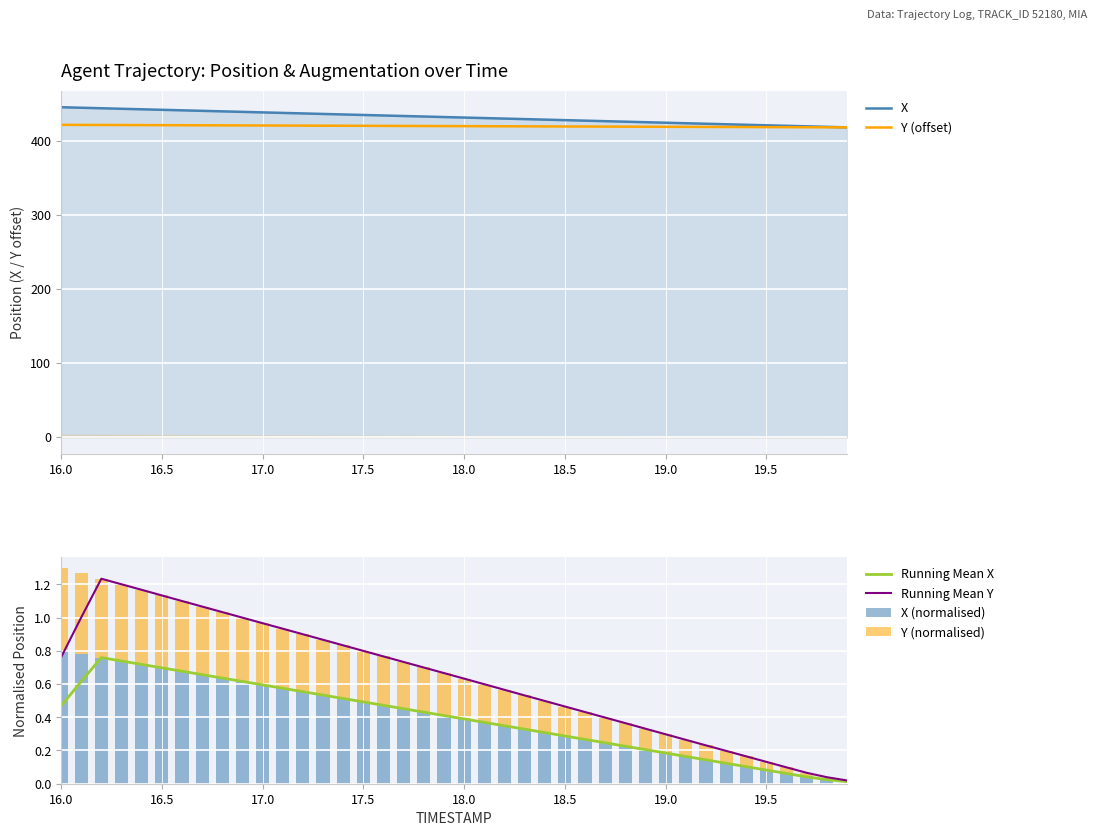

What is the difference between the maximum and second lowest values in the X series?

26.5